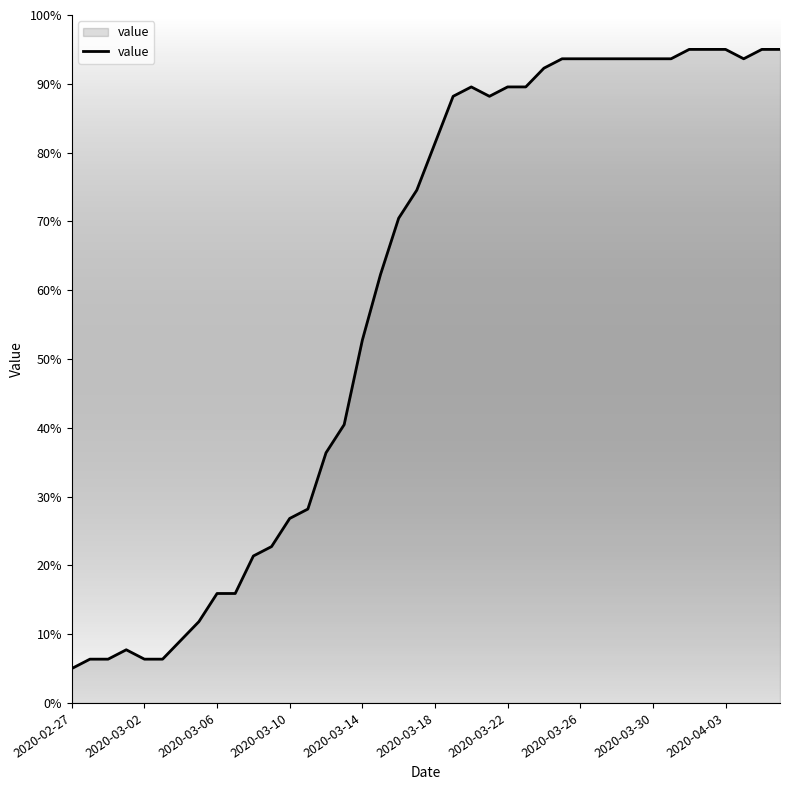

What is the smallest value displayed?

5.0